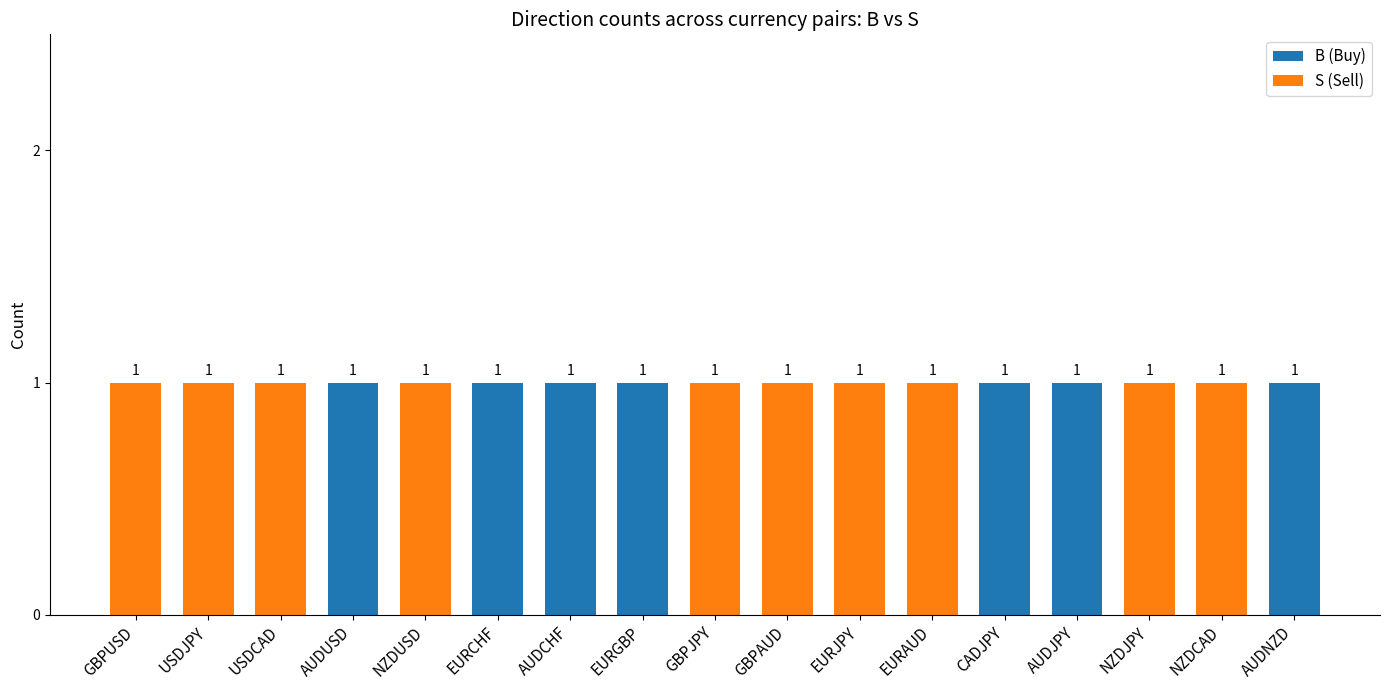

How many B values are between 0 and 1?

17